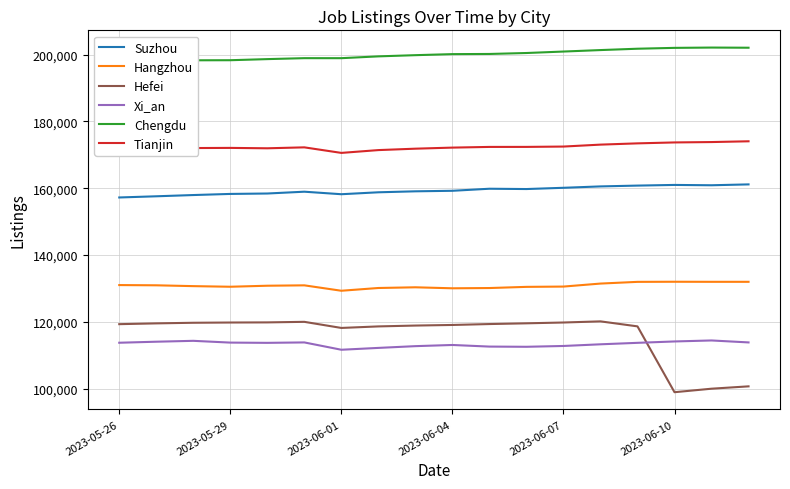

Reading left to right, list all the values displayed in this chart.

Suzhou: 157247	157601	157974	158308	158433	158974	158220	158797	159090	159247	159861	159769	160143	160557	160802	161000	160900	161161
Hangzhou: 131037	130967	130719	130536	130842	130957	129338	130163	130372	130073	130150	130501	130589	131487	131998	132032	132011	132012
Hefei: 119342	119577	119759	119833	119871	120038	118211	118670	118924	119102	119375	119594	119837	120177	118682	98983	100031	100735
Xi_an: 113784	114091	114355	113825	113750	113878	111686	112238	112763	113114	112632	112572	112816	113316	113755	114167	114465	113879
Chengdu: 197840	198073	198289	198314	198644	198929	198924	199466	199825	200136	200186	200471	200909	201350	201753	202009	202100	202052
Tianjin: 171594	171920	172034	172080	171963	172243	170584	171424	171846	172167	172373	172380	172482	173060	173438	173715	173827	174058